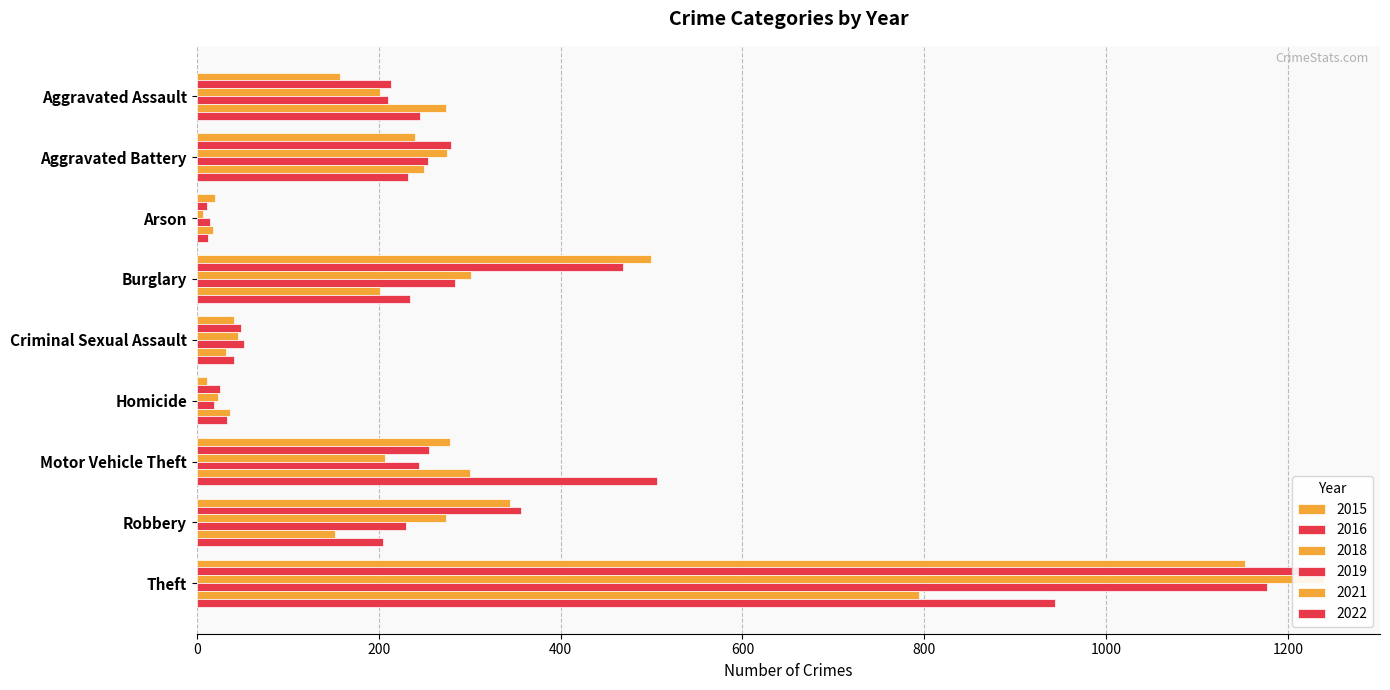

How many groups of bars are there?

9